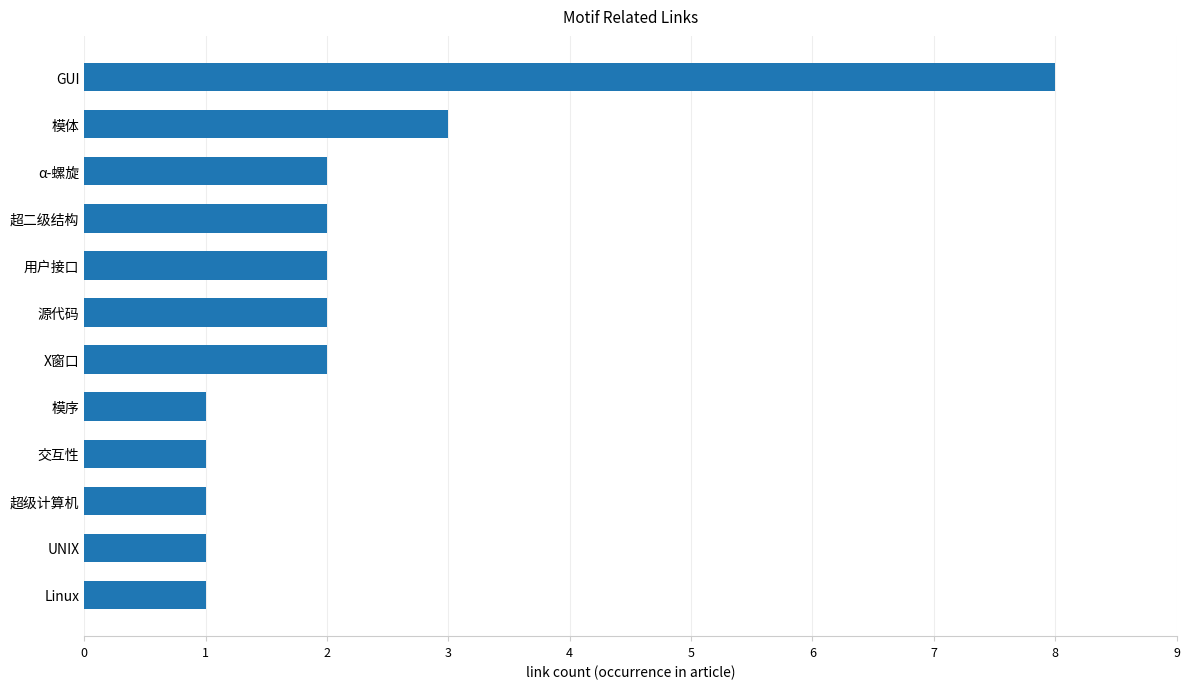

True or false: the data shows 1 at 模序.

True